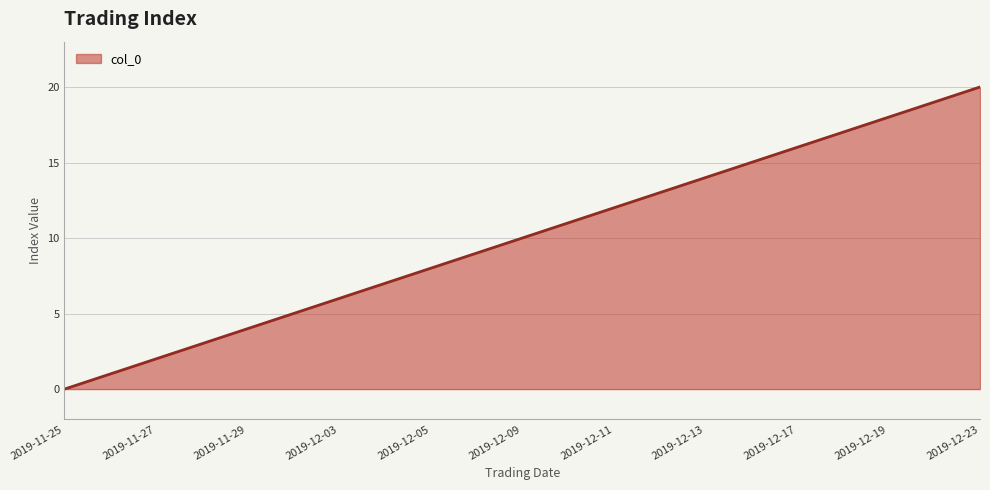

What is the maximum value shown in the chart?

20